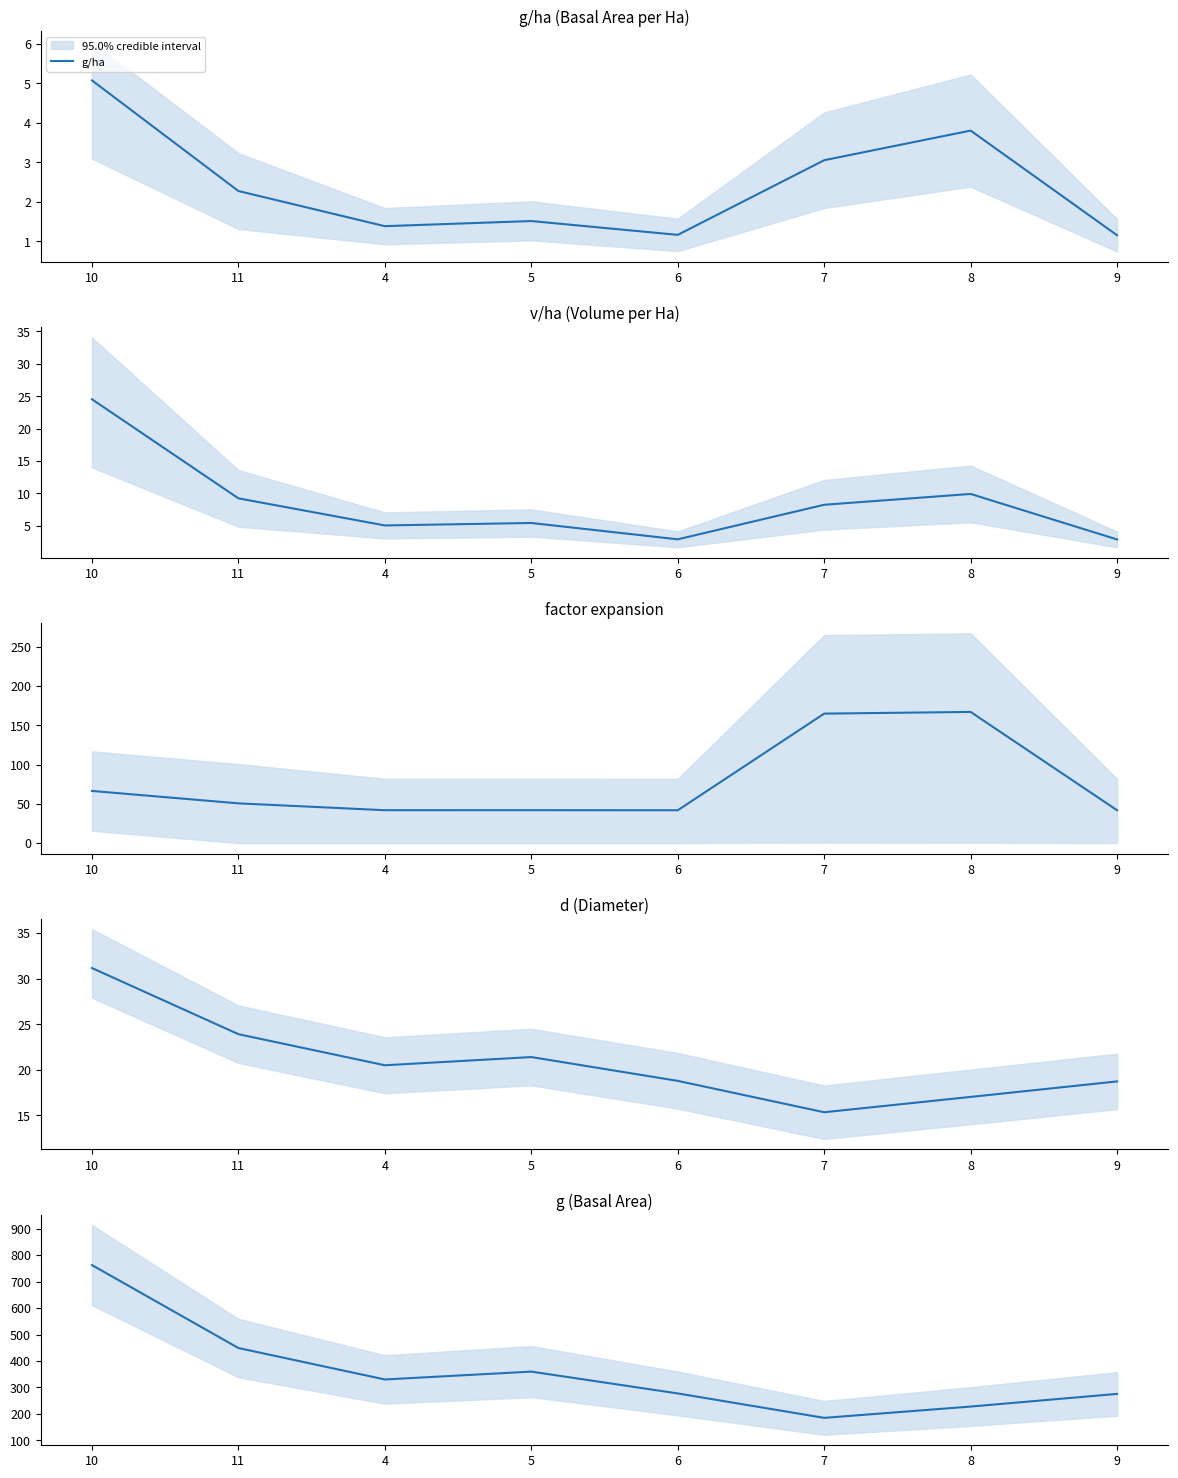

What is the difference between the d values at 8 and 11?

6.9